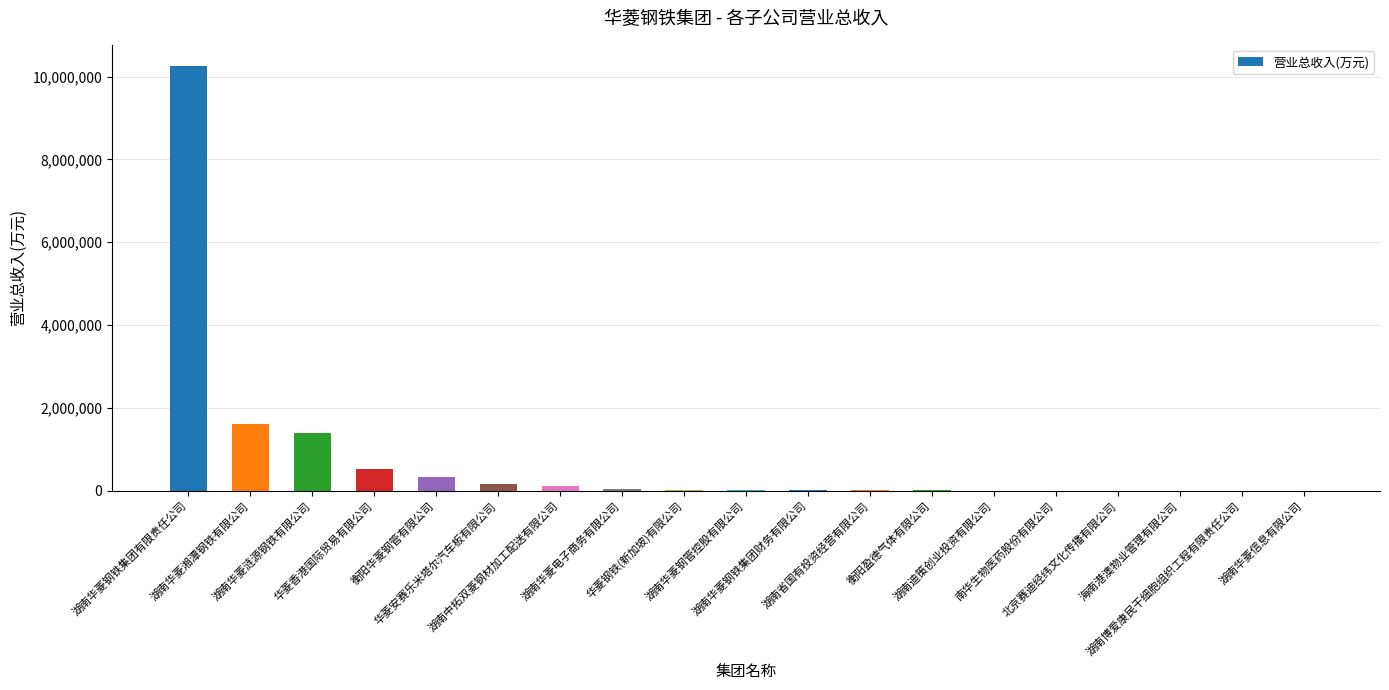

What is the sum of all values?

14533984.7